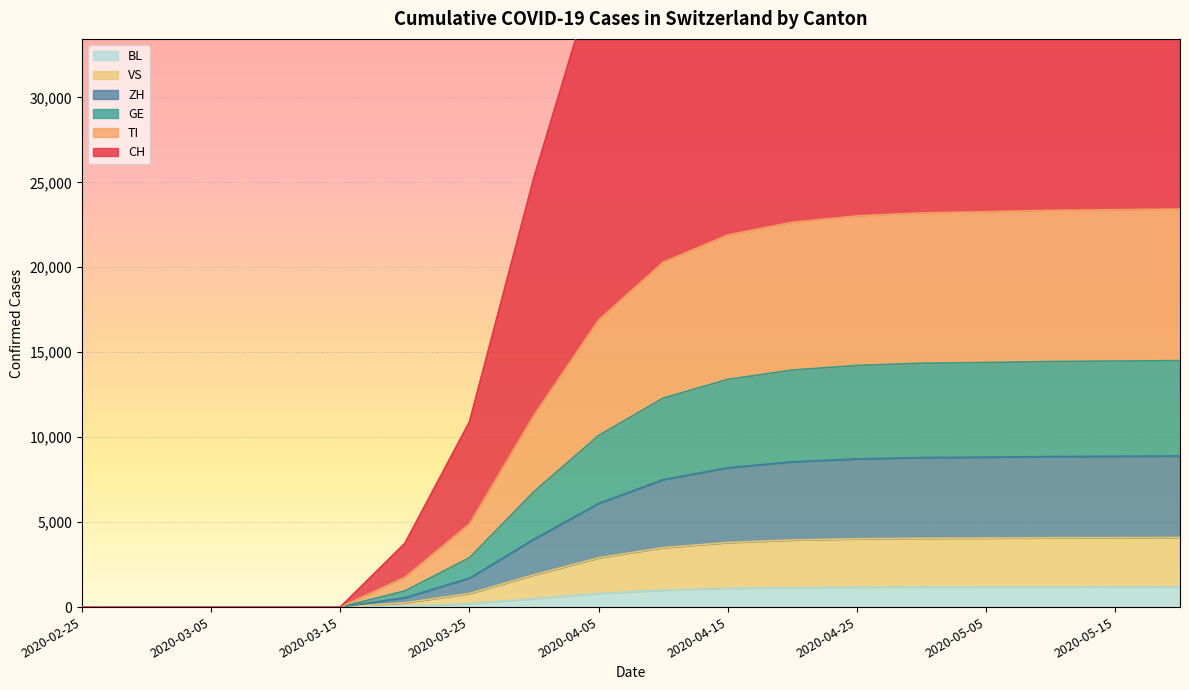

At 2020-03-05, list the series in order from largest to smallest.

CH, TI, GE, VS, ZH, BL